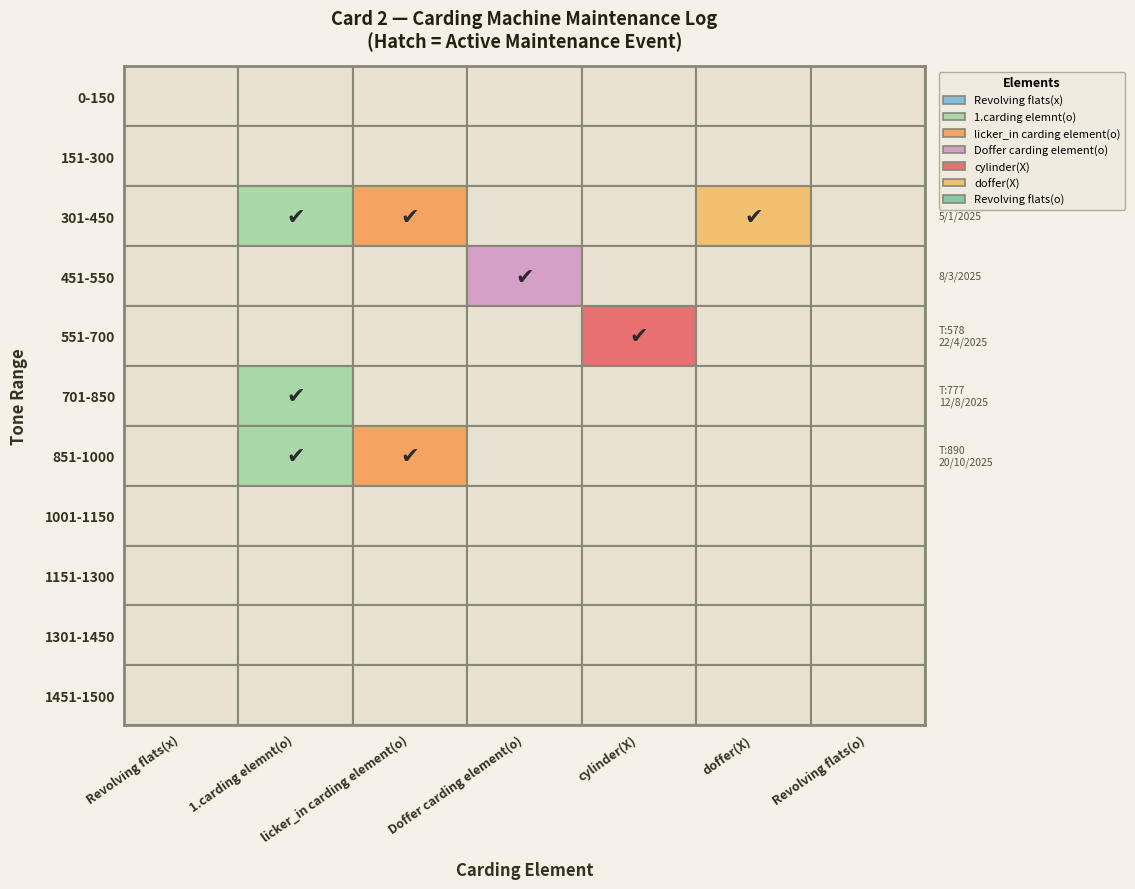

What is the highest value of the cylinder(X) series?

1